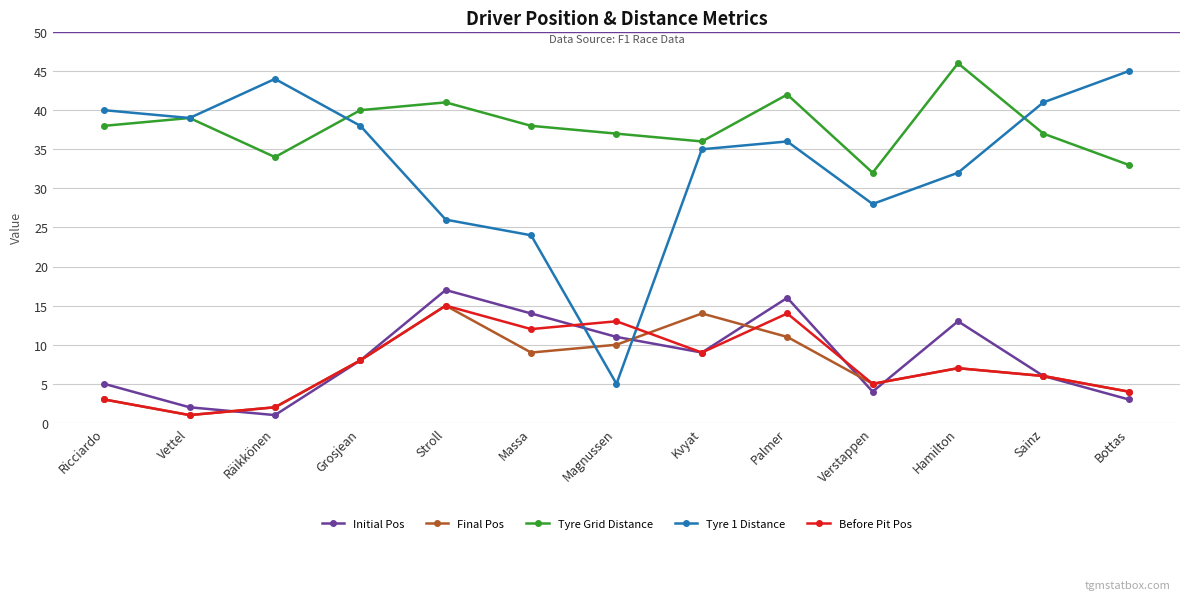

After their last crossing, which series has the higher values: Before Pit Pos or Tyre 1 Distance?

Tyre 1 Distance